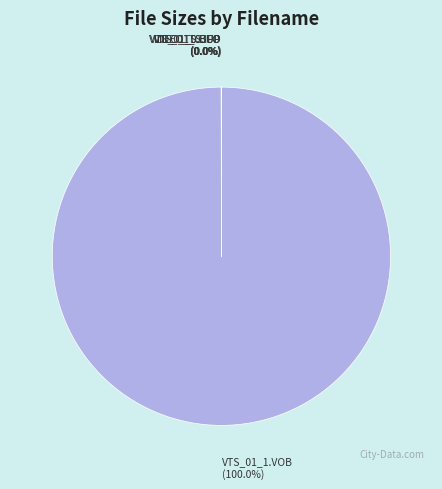

What is the largest slice in the pie chart?

VTS_01_1.VOB